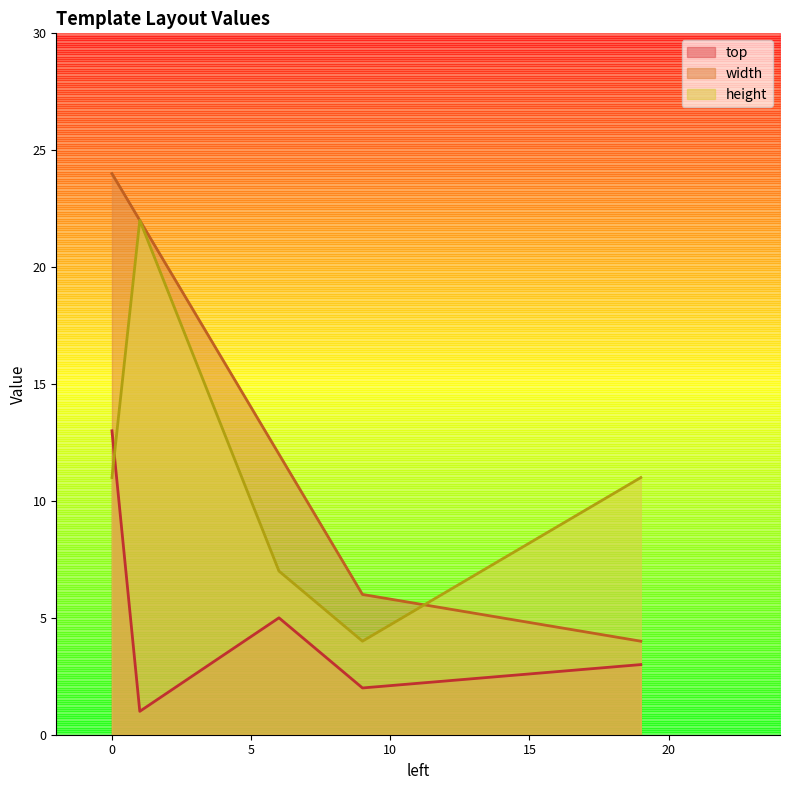

What is the sum of the top values at 1 and 6?

6